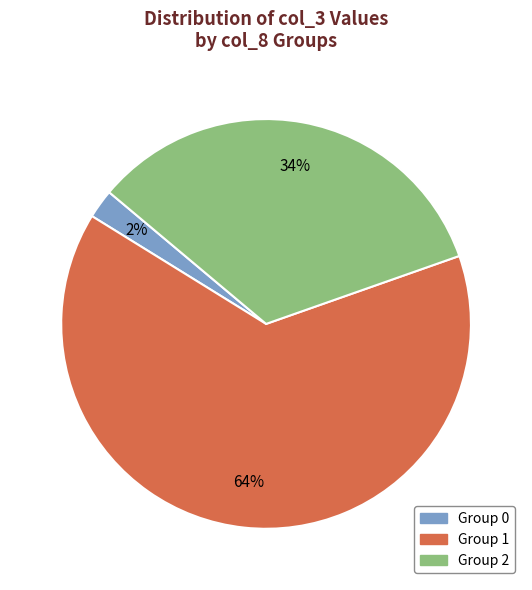

How many slices are in this pie chart?

3